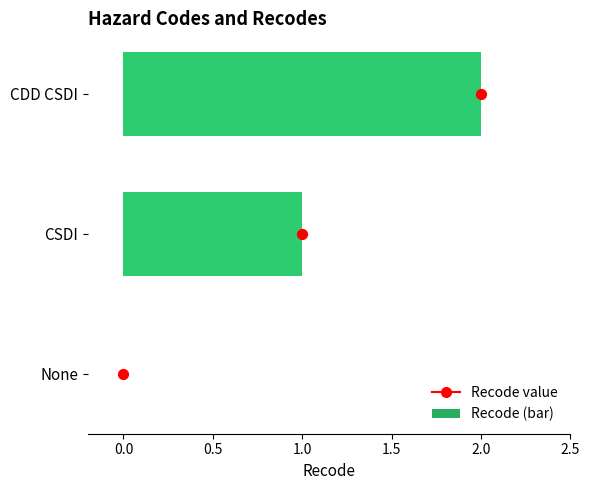

Which series has the largest total across all categories?

Recode